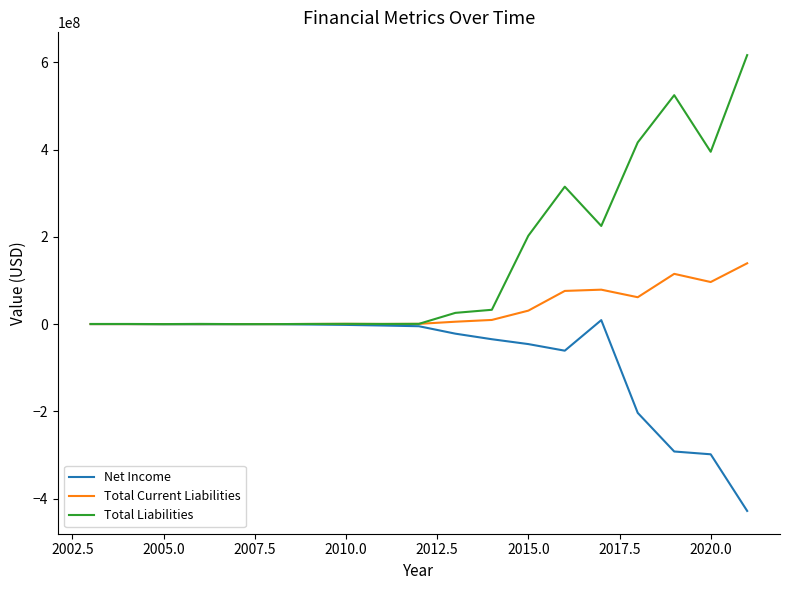

How many categories are shown in the chart?

19